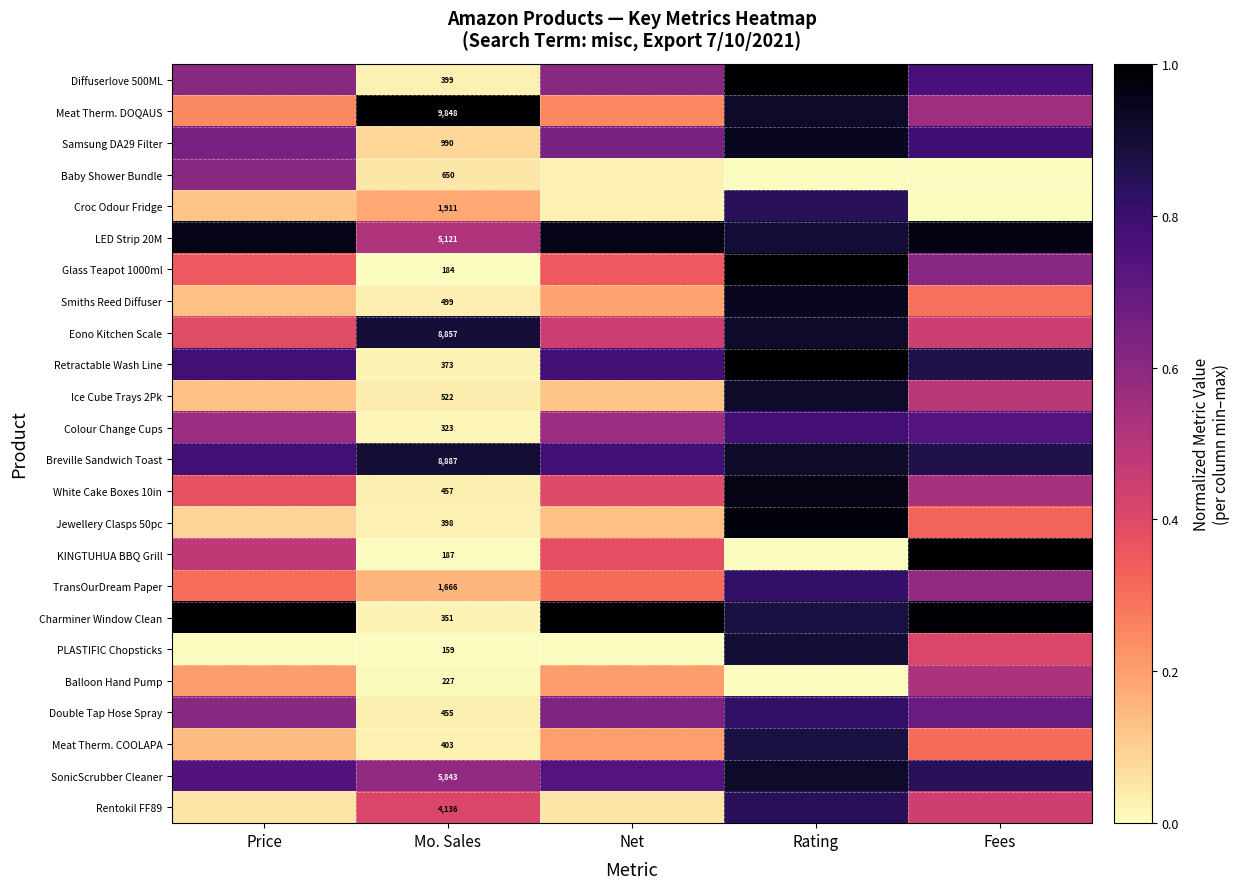

The Retractable Wash Line series shows 0.3 at Fees. True or false?

False